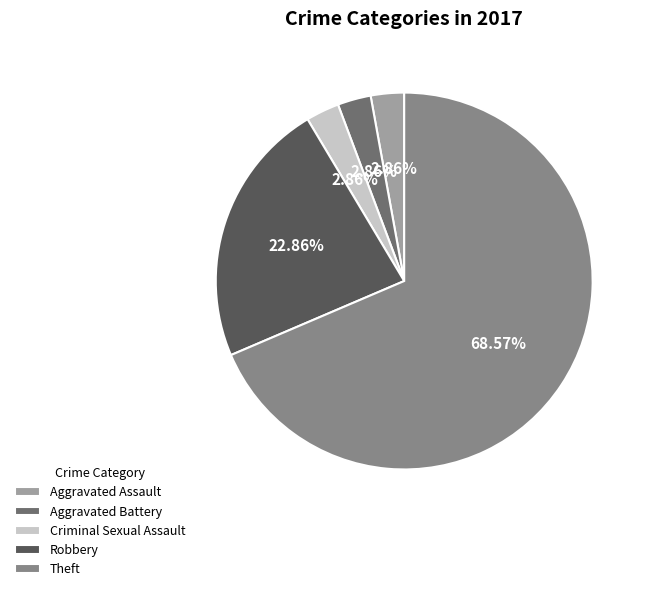

Approximately how many times larger is the value at Aggravated Assault compared to Criminal Sexual Assault?

1.0